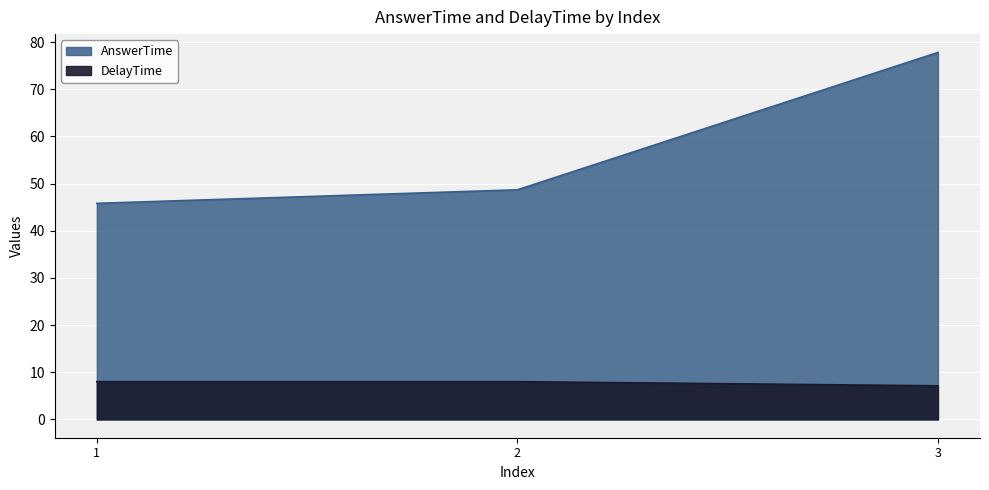

Which series has the largest range (max minus min)?

AnswerTime